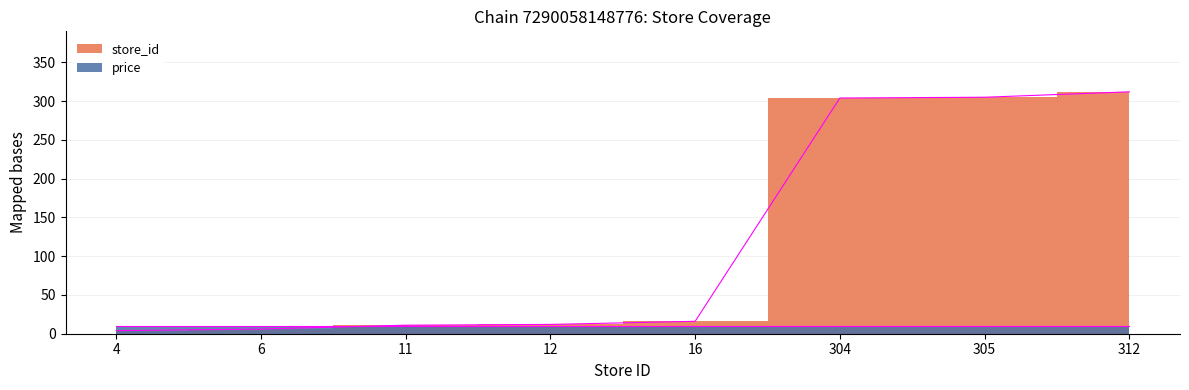

Reading left to right, list all the values displayed in this chart.

4=4	6=6	11=11	12=12	16=16	304=304	305=305	312=312